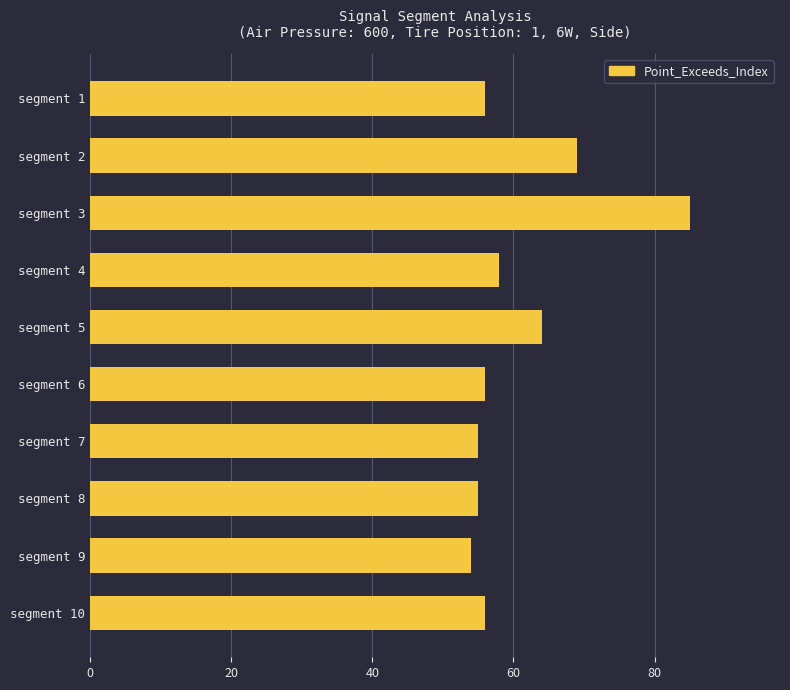

How many distinct data groups are displayed?

1